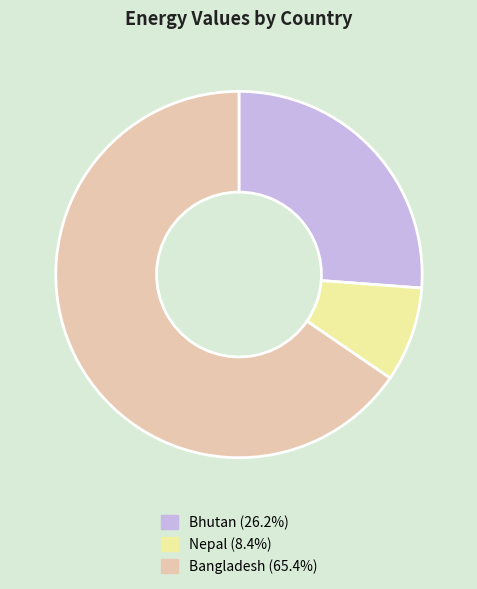

Is Bangladesh (65.4%) the majority of the pie?

Yes